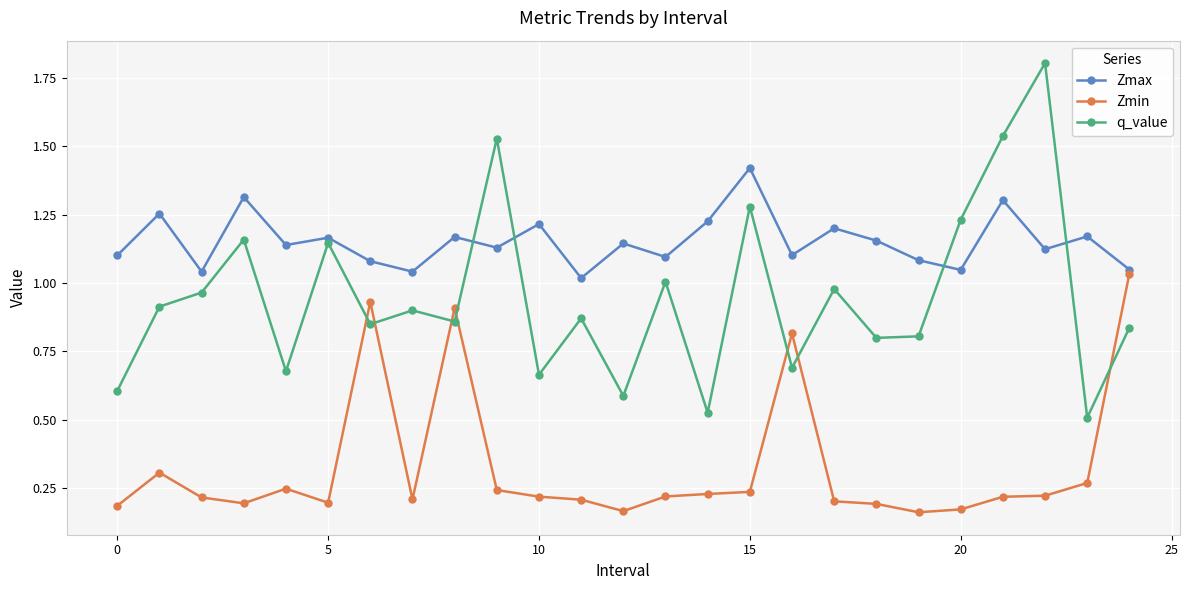

What is the greatest value displayed?

1.8